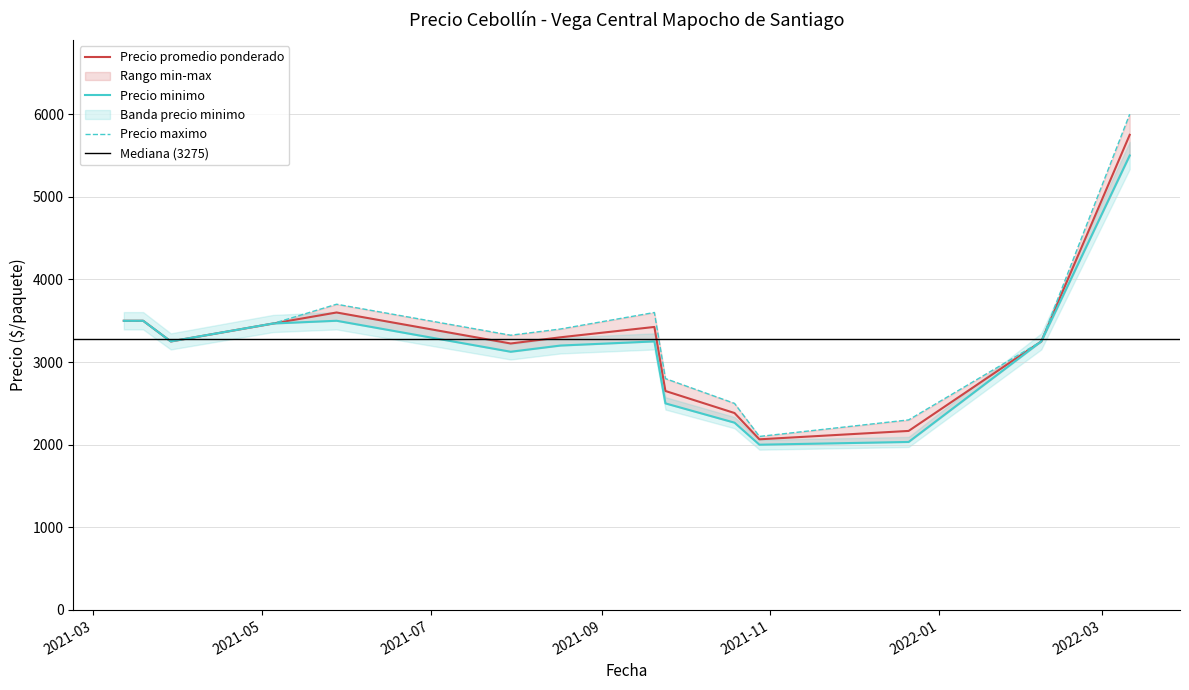

What is the maximum value for Precio promedio ponderado?

5750.0